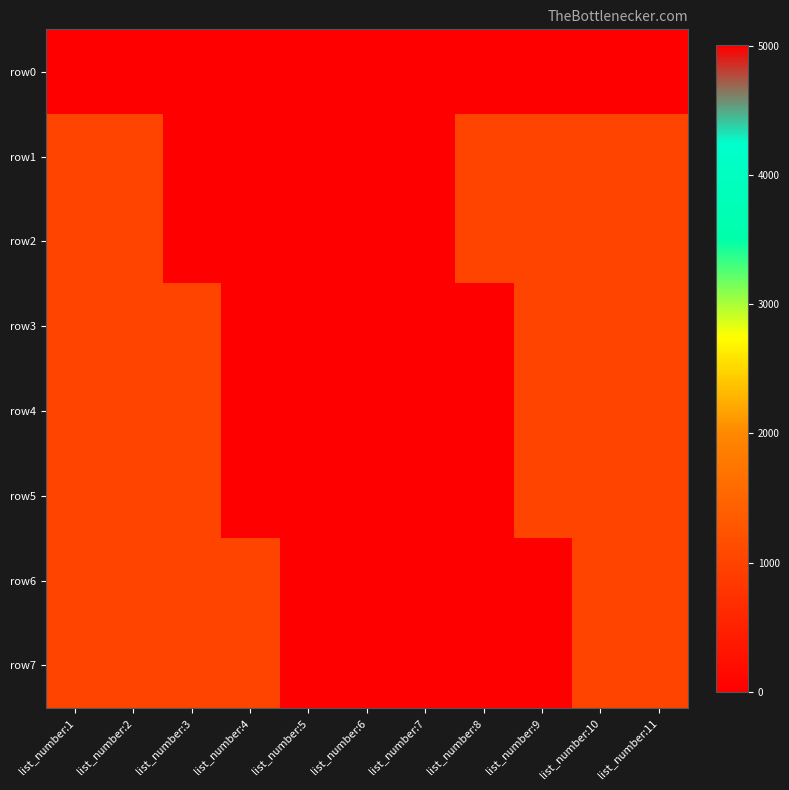

Reading right to left, what are all the values shown in this chart?

row0: list_number:11=0	list_number:10=0	list_number:9=0	list_number:8=0	list_number:7=0	list_number:6=0	list_number:5=0	list_number:4=0	list_number:3=0	list_number:2=0	list_number:1=0
row1: list_number:11=1003	list_number:10=1003	list_number:9=1003	list_number:8=1001	list_number:7=0	list_number:6=0	list_number:5=5001	list_number:4=0	list_number:3=0	list_number:2=1003	list_number:1=1003
row2: list_number:11=1003	list_number:10=1003	list_number:9=1003	list_number:8=1001	list_number:7=0	list_number:6=0	list_number:5=5001	list_number:4=0	list_number:3=0	list_number:2=1003	list_number:1=1003
row3: list_number:11=1003	list_number:10=1003	list_number:9=1001	list_number:8=0	list_number:7=0	list_number:6=5004	list_number:5=0	list_number:4=0	list_number:3=1003	list_number:2=1003	list_number:1=1003
row4: list_number:11=1003	list_number:10=1003	list_number:9=1001	list_number:8=0	list_number:7=0	list_number:6=5004	list_number:5=0	list_number:4=0	list_number:3=1003	list_number:2=1003	list_number:1=1003
row5: list_number:11=1003	list_number:10=1003	list_number:9=1001	list_number:8=0	list_number:7=0	list_number:6=5004	list_number:5=0	list_number:4=0	list_number:3=1001	list_number:2=1003	list_number:1=1003
row6: list_number:11=1003	list_number:10=1003	list_number:9=0	list_number:8=0	list_number:7=5001	list_number:6=0	list_number:5=0	list_number:4=1001	list_number:3=1001	list_number:2=1003	list_number:1=1003
row7: list_number:11=1003	list_number:10=1003	list_number:9=0	list_number:8=0	list_number:7=5001	list_number:6=0	list_number:5=0	list_number:4=1001	list_number:3=1001	list_number:2=1003	list_number:1=1003